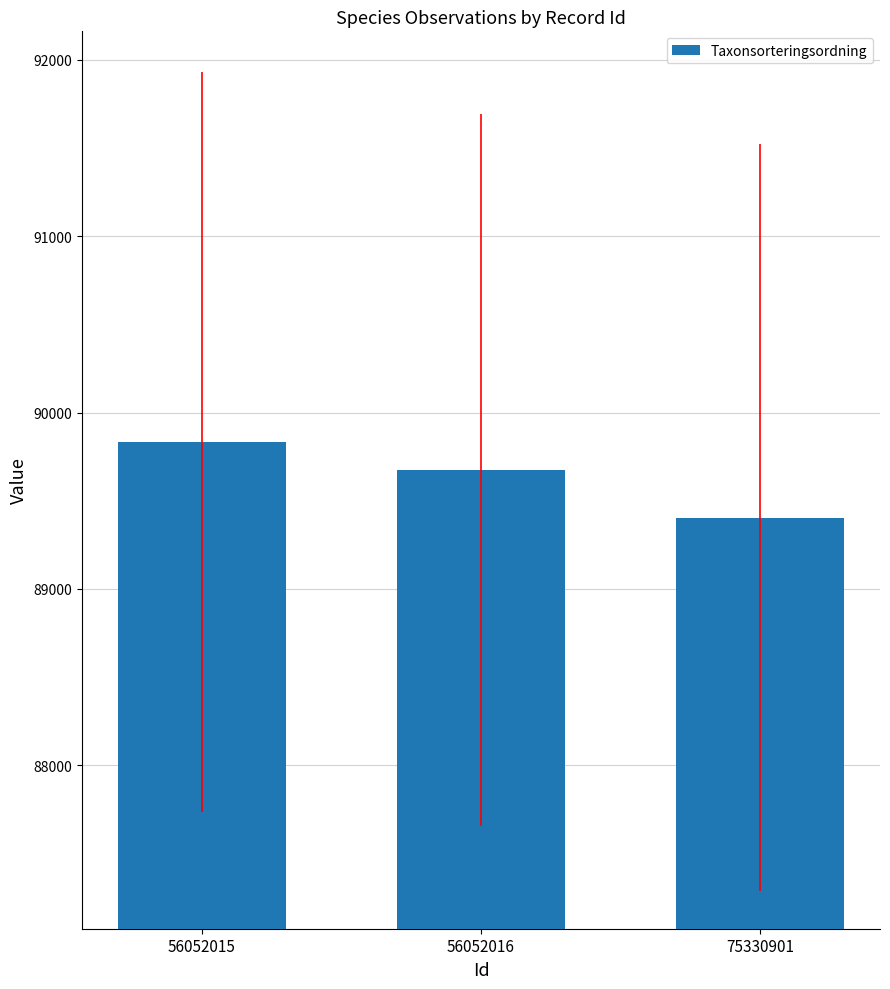

What is the difference between the maximum and minimum values?

429